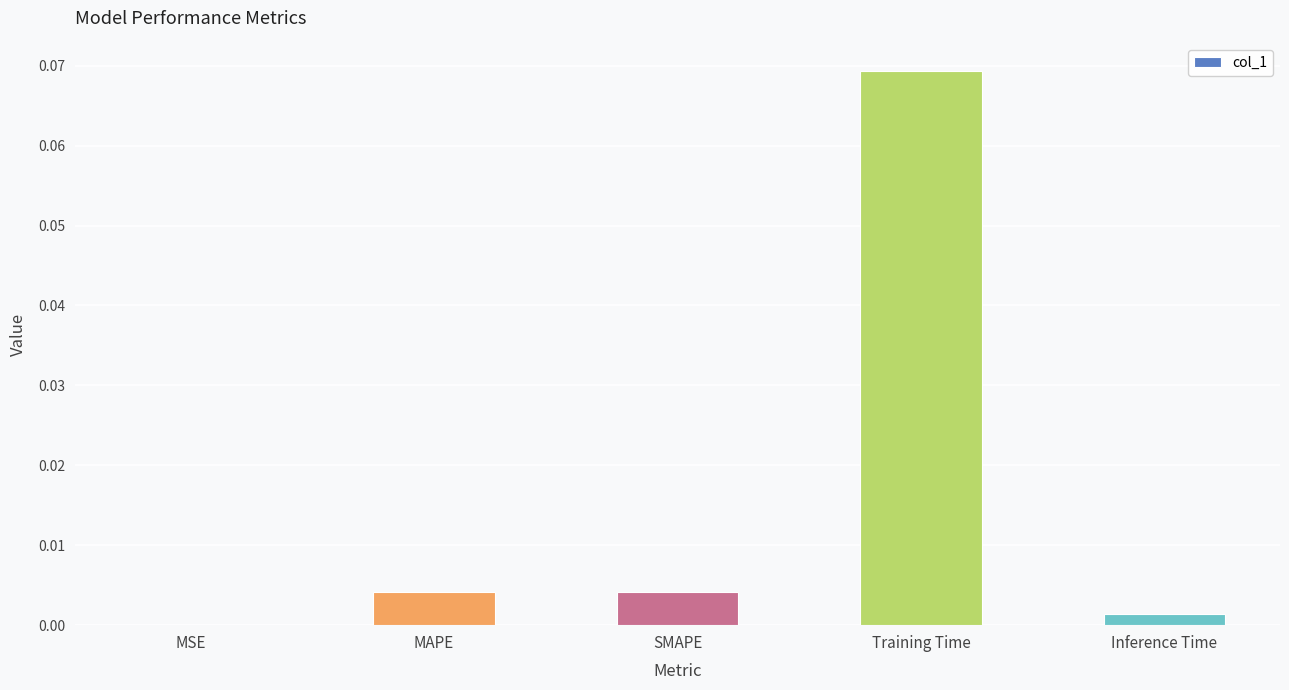

Between Inference Time and Training Time, which is larger?

Training Time